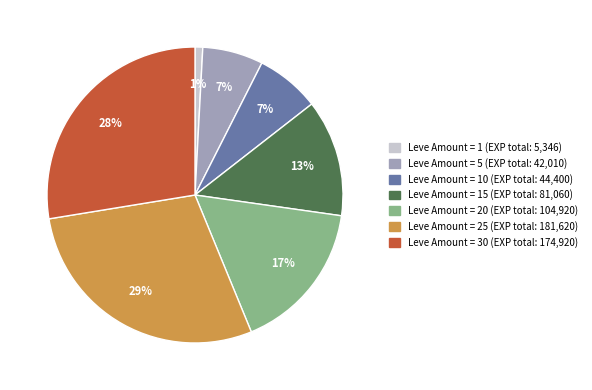

To the nearest percent, what is the average slice percentage?

14%